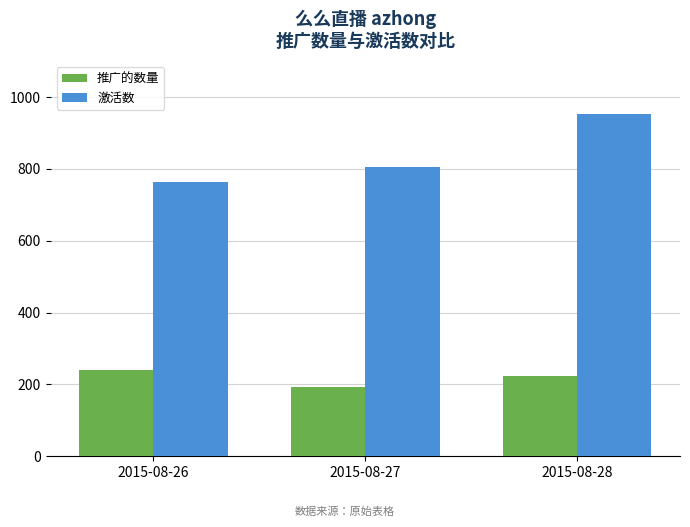

How many bars are there in each group?

2